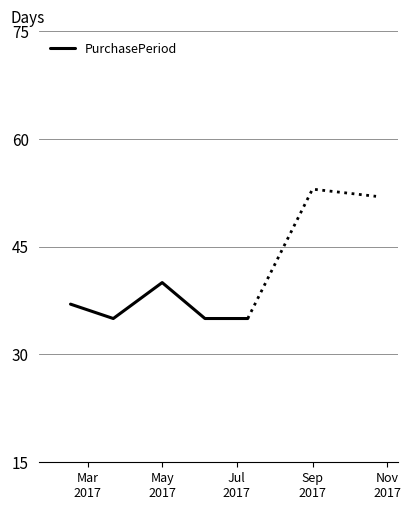

What is the maximum value for PurchasePeriod?

40